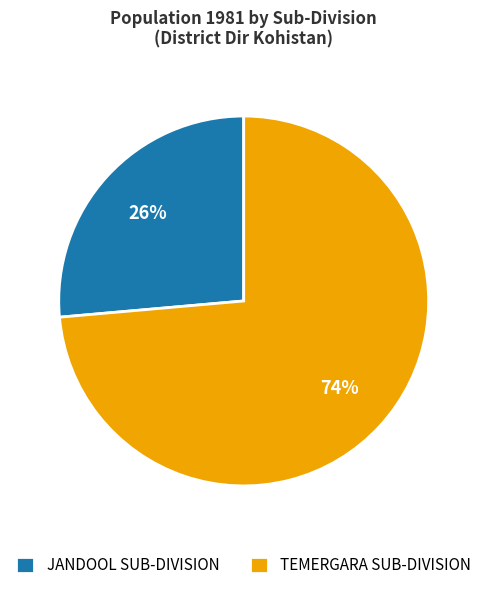

Is the sum of JANDOOL SUB-DIVISION and TEMERGARA SUB-DIVISION greater than half?

Yes